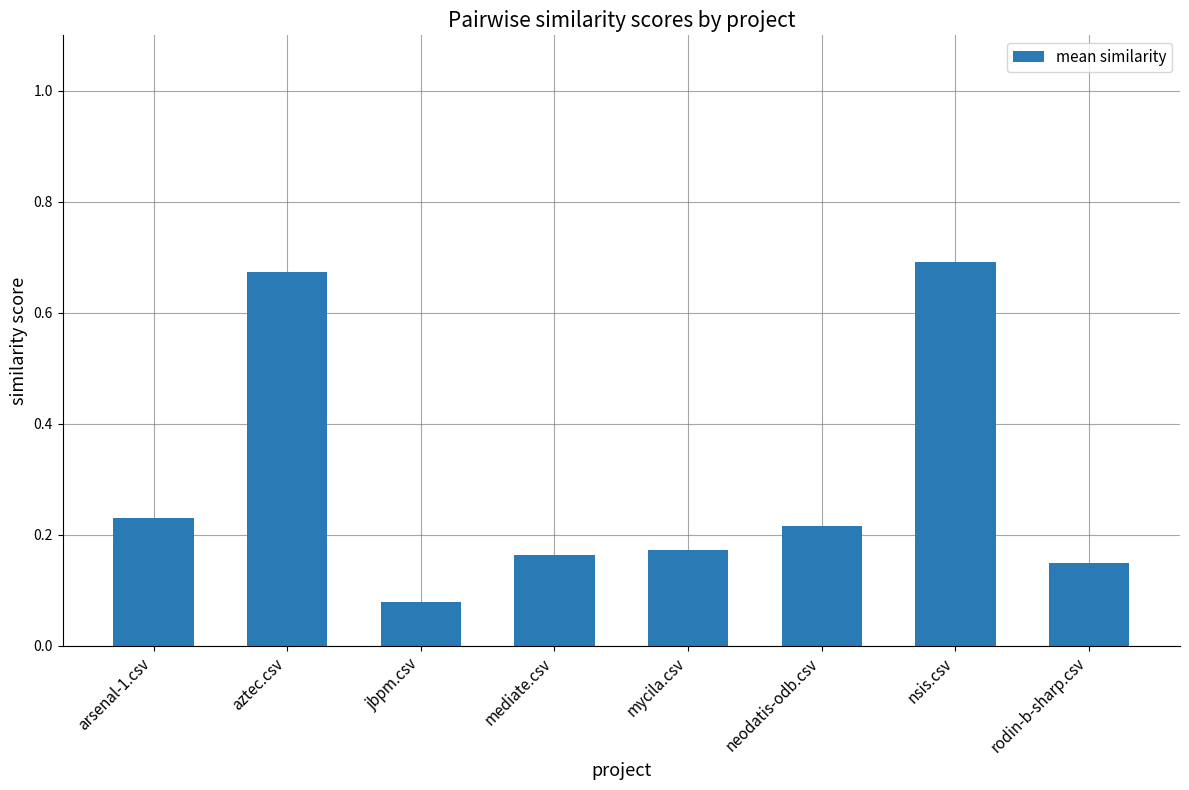

Is it true that the value at nsis.csv is 1.0?

False